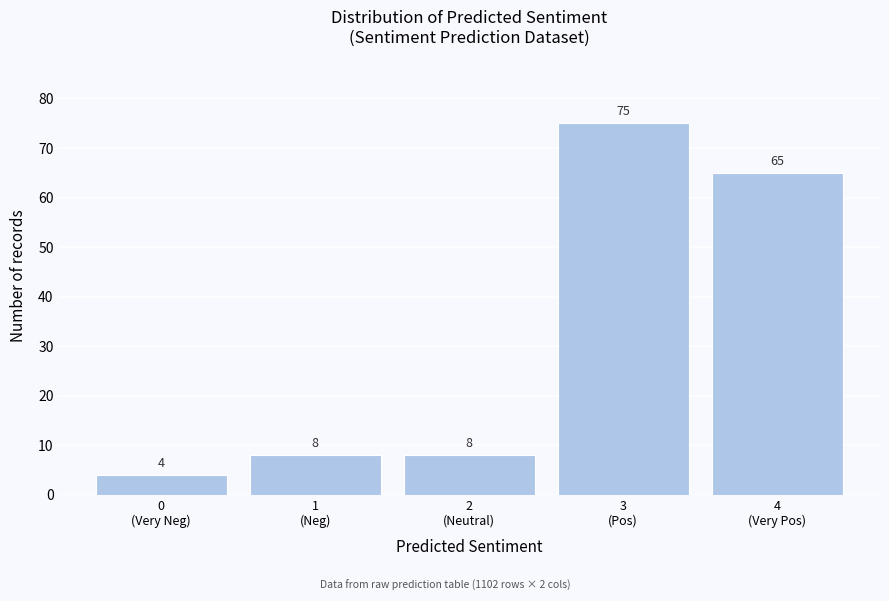

Reading left to right, transcribe all the data shown in this chart.

4	8	8	75	65